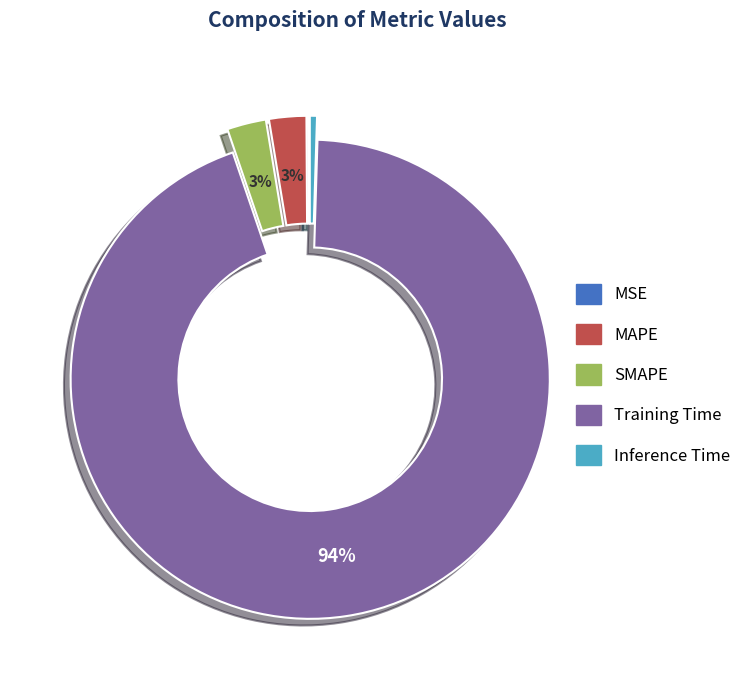

Which slice is the largest?

Training Time